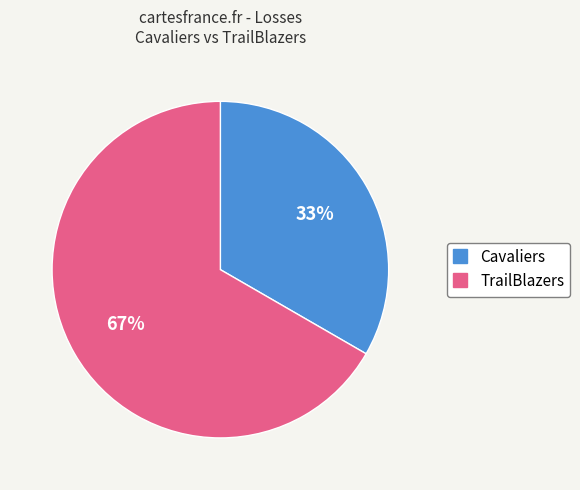

Is there any slice that represents more than half of the pie?

Yes